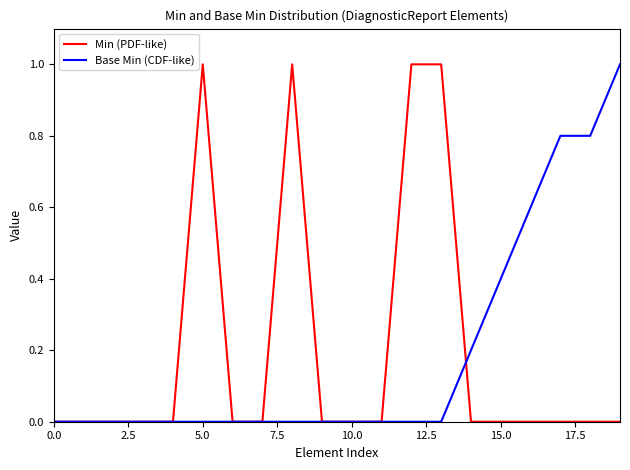

What is the greatest value displayed?

1.0